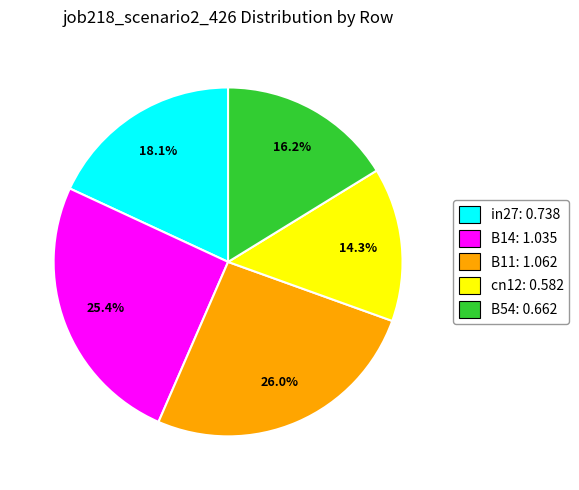

Combined, what portion of the pie is cn12 and B54?

30.5%